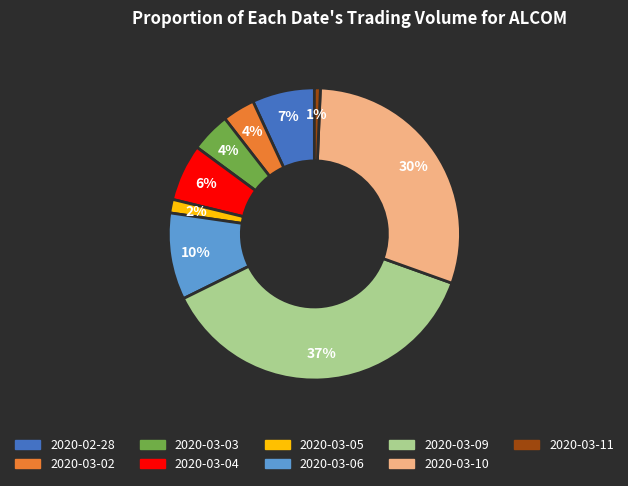

To the nearest percent, what is the combined percentage of 2020-03-04 and 2020-03-06?

16%